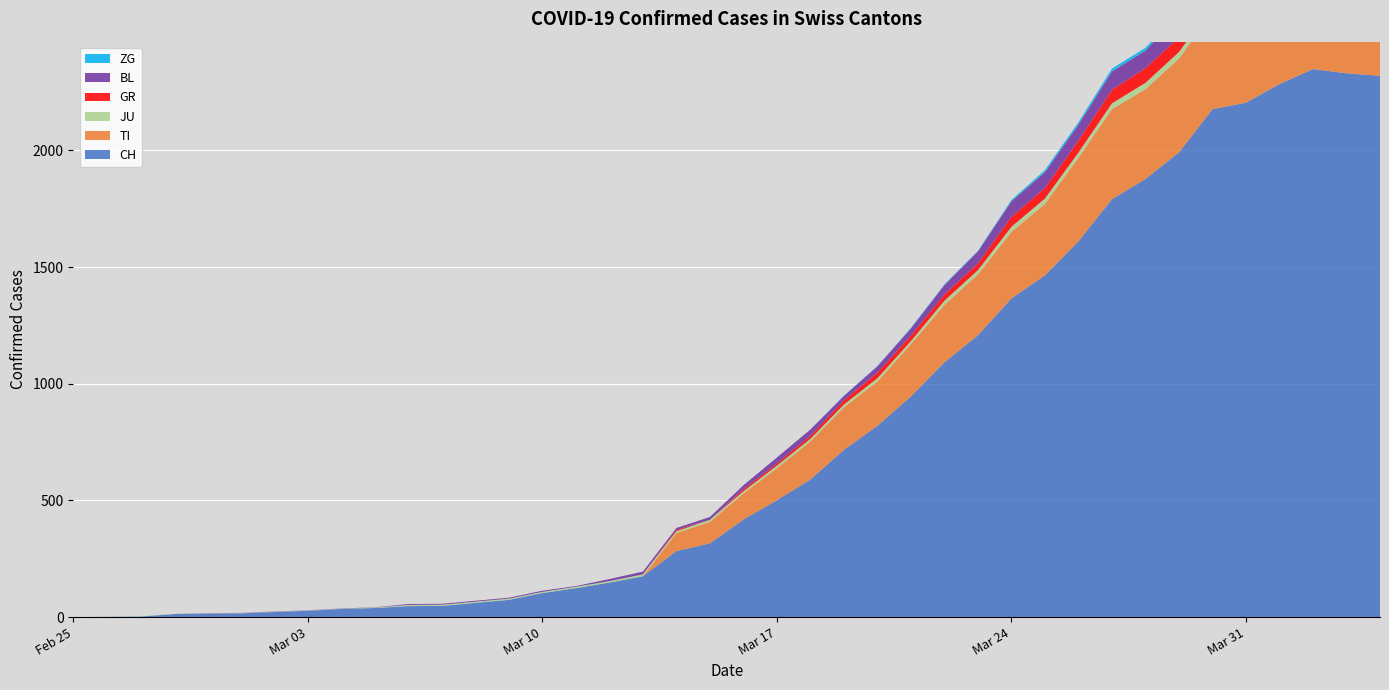

Reading left to right, transcribe all the data shown in this chart.

CH: 0	1	2	13	15	16	22	27	35	39	47	48	61	74	103	124	148	175	283	316	418	501	590	717	820	946	1092	1208	1366	1465	1611	1791	1878	1992	2177	2205	2285	2349	2331	2320
TI: 0	0	0	0	0	0	0	0	0	0	0	0	0	0	0	0	0	0	77	92	112	137	163	182	190	224	246	261	285	306	358	386	385	402	415	401	396	374	370	363
JU: 0	0	1	1	1	1	1	1	1	2	5	5	5	5	5	6	6	8	8	9	9	11	11	12	14	13	18	18	22	23	22	25	27	28	28	29	29	29	28	27
GR: 0	0	0	0	0	0	0	0	0	0	0	0	0	0	0	0	0	0	6	0	9	9	13	18	24	24	27	29	43	45	52	58	63	63	58	58	59	60	51	52
BL: 0	0	0	0	1	1	1	1	1	1	4	4	4	4	5	3	9	12	8	12	17	26	27	19	27	30	40	51	66	68	68	79	75	99	86	88	86	81	82	73
ZG: 0	0	0	0	0	0	0	0	0	0	0	0	0	0	0	0	0	0	0	0	0	0	0	1	1	3	3	3	6	9	10	12	12	12	13	14	13	14	15	14